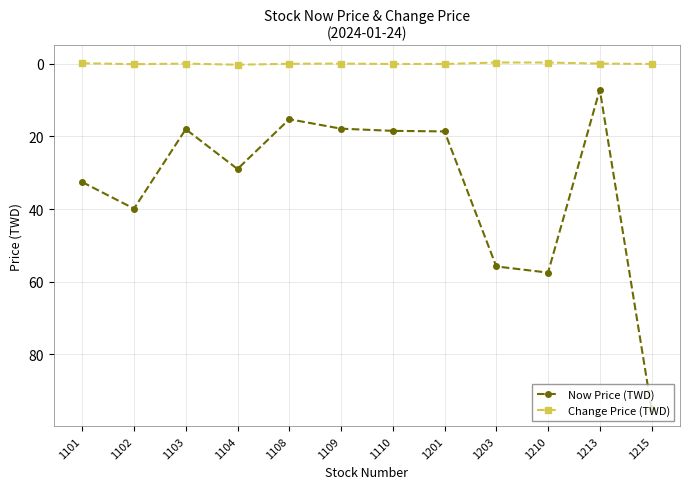

What is the value of the Now Price (TWD) point at the 9th from the left?

55.8